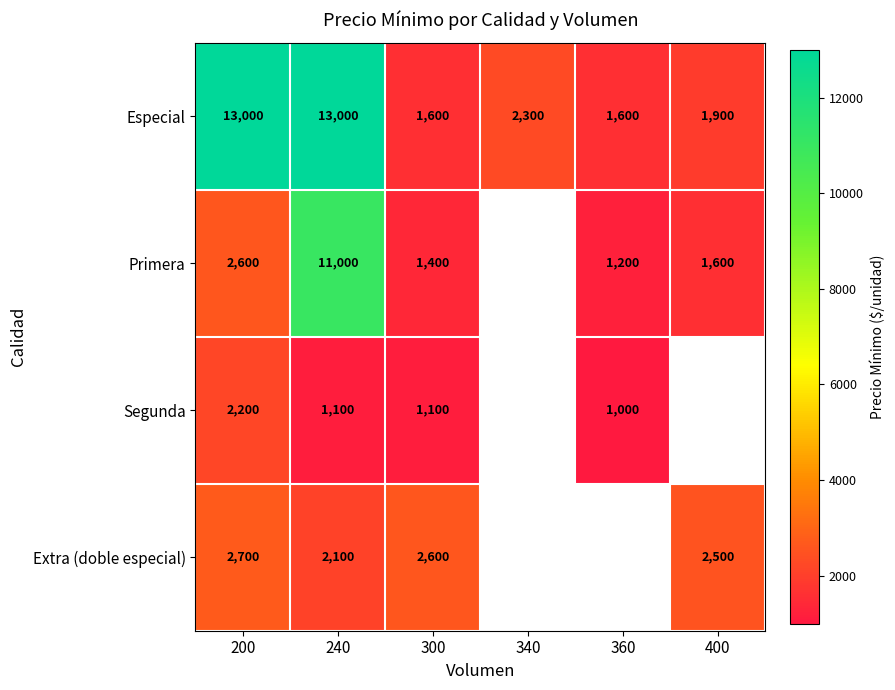

Where is Especial nearest to the value 7300?

340